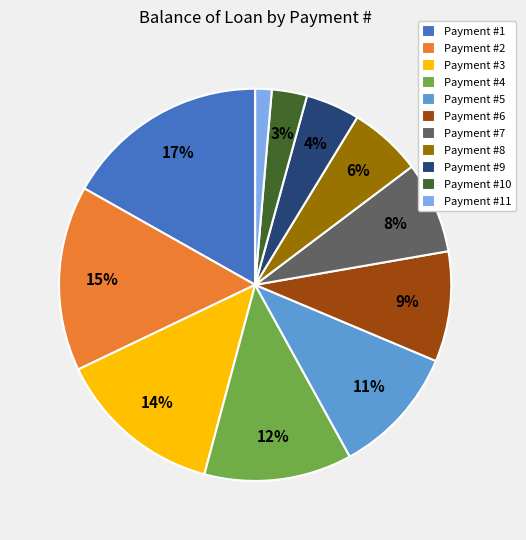

Is there a majority slice in this chart?

No